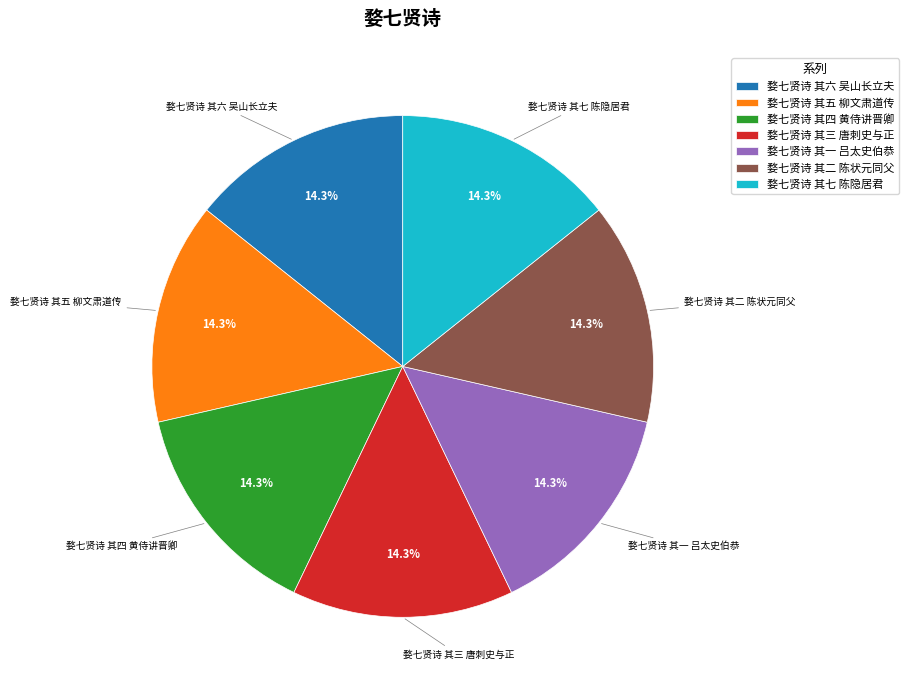

To the nearest percent, what is the average slice percentage?

14%